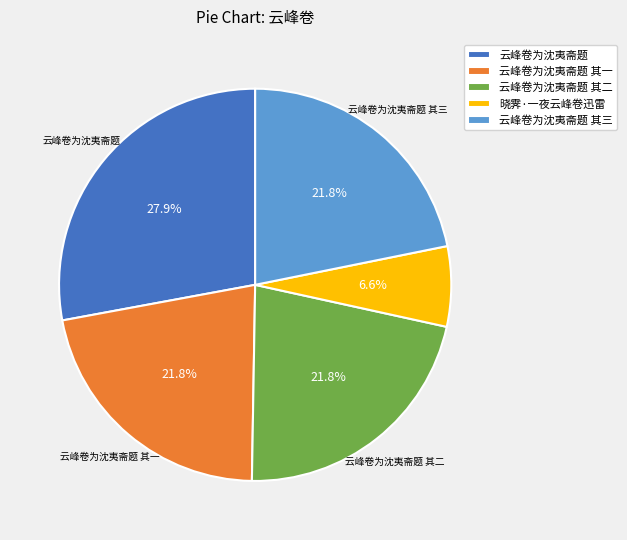

Does 云峰卷为沈夷斋题 其二 represent more than half of the total?

No